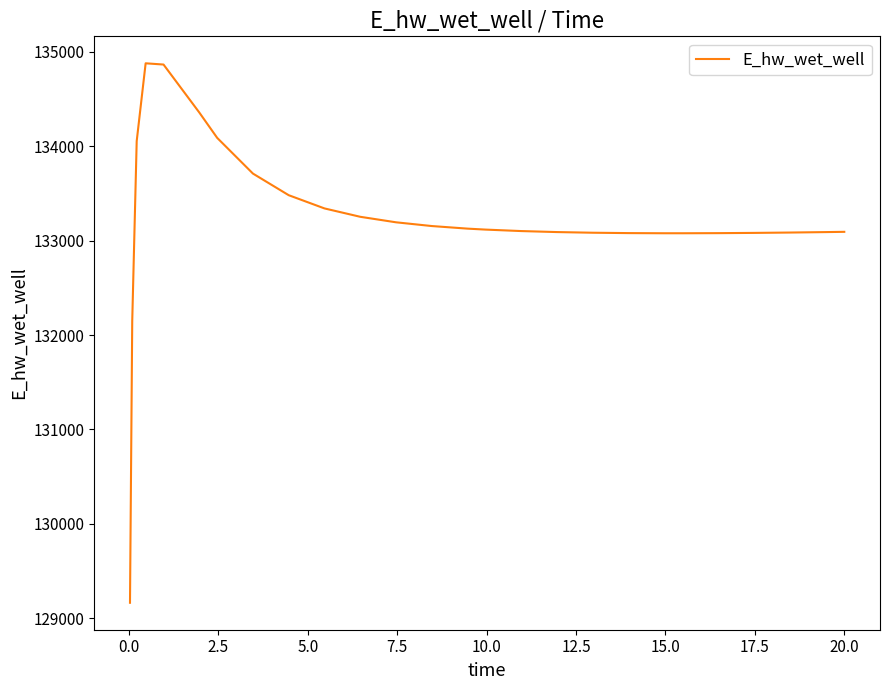

What is the maximum value shown in the chart?

134879.1